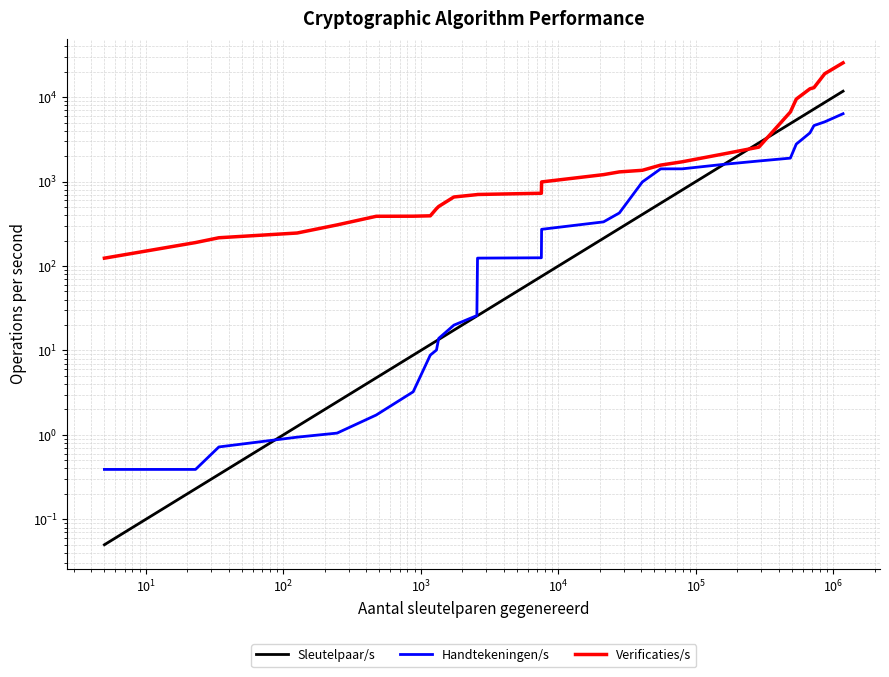

Which series has the largest range (max minus min)?

Verificaties/s